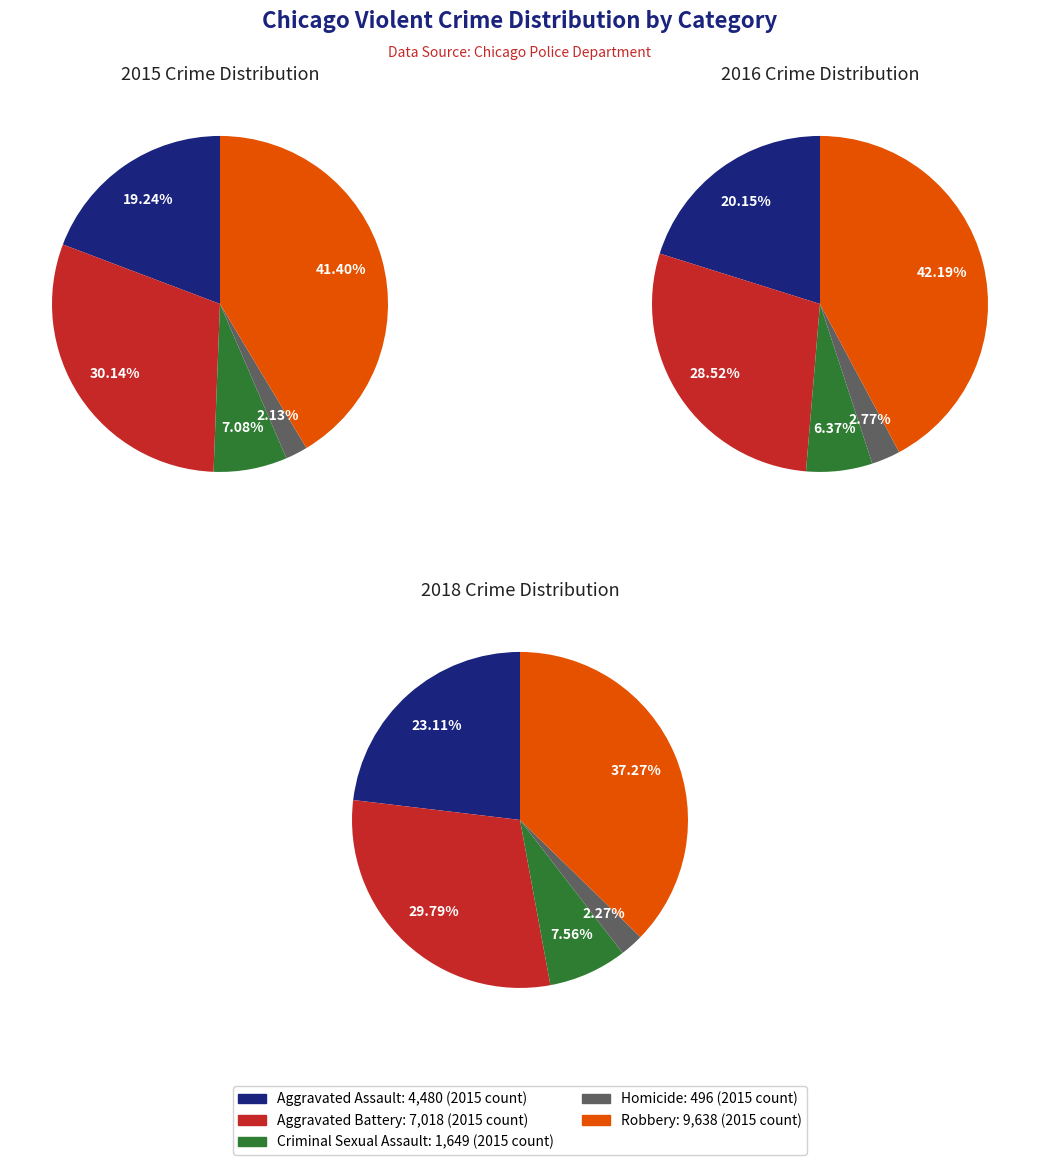

To the nearest percent, what is the combined percentage of Robbery and Criminal Sexual Assault?

48%